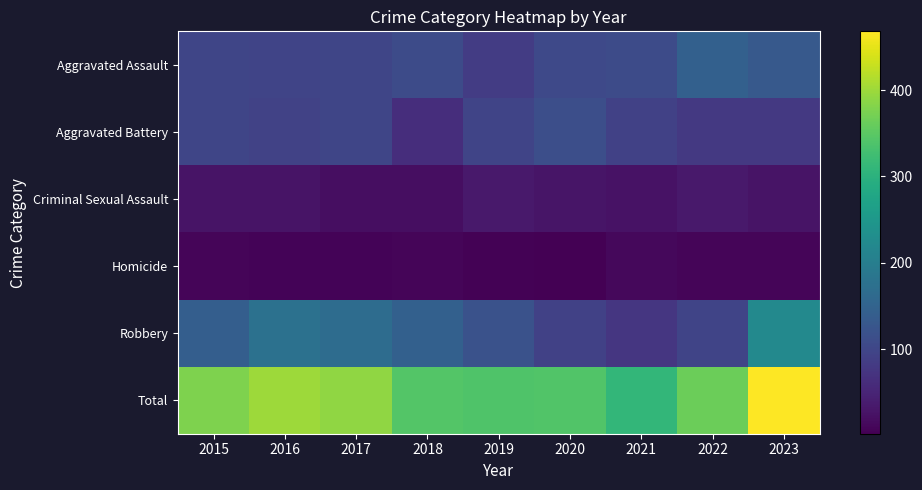

Reading right to left, transcribe all the data shown in this chart.

Aggravated Assault: 2023=132	2022=144	2021=108	2020=105	2019=85	2018=108	2017=99	2016=97	2015=100
Aggravated Battery: 2023=80	2022=80	2021=92	2020=114	2019=98	2018=63	2017=99	2016=94	2015=100
Criminal Sexual Assault: 2023=27	2022=33	2021=24	2020=28	2019=33	2018=19	2017=19	2016=27	2015=26
Homicide: 2023=8	2022=9	2021=12	2020=2	2019=4	2018=9	2017=7	2016=7	2015=9
Robbery: 2023=221	2022=97	2021=75	2020=93	2019=119	2018=144	2017=166	2016=175	2015=142
Total: 2023=468	2022=363	2021=311	2020=342	2019=339	2018=343	2017=390	2016=400	2015=377